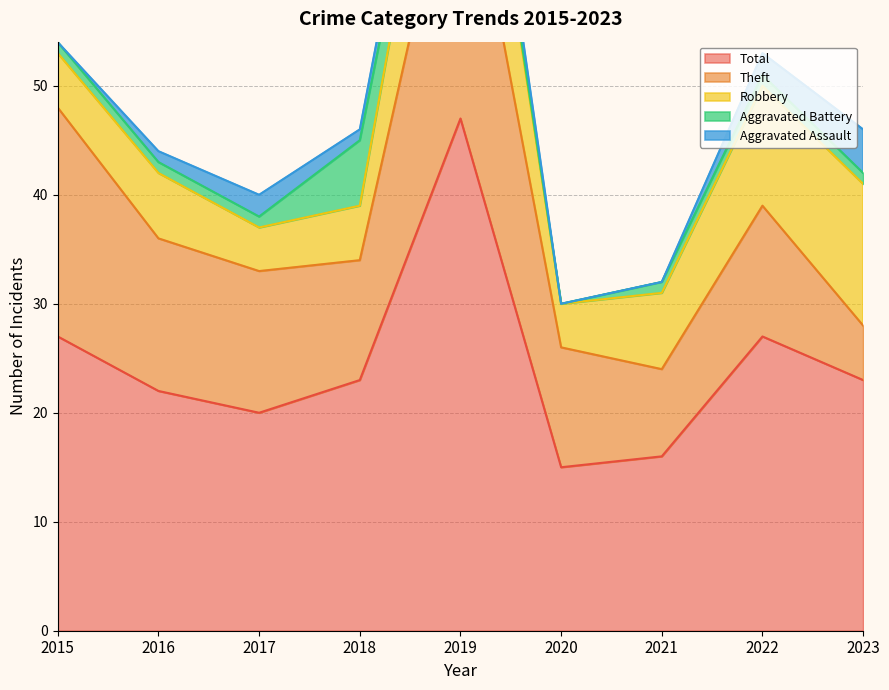

The Robbery series shows 10 at 2021. True or false?

False